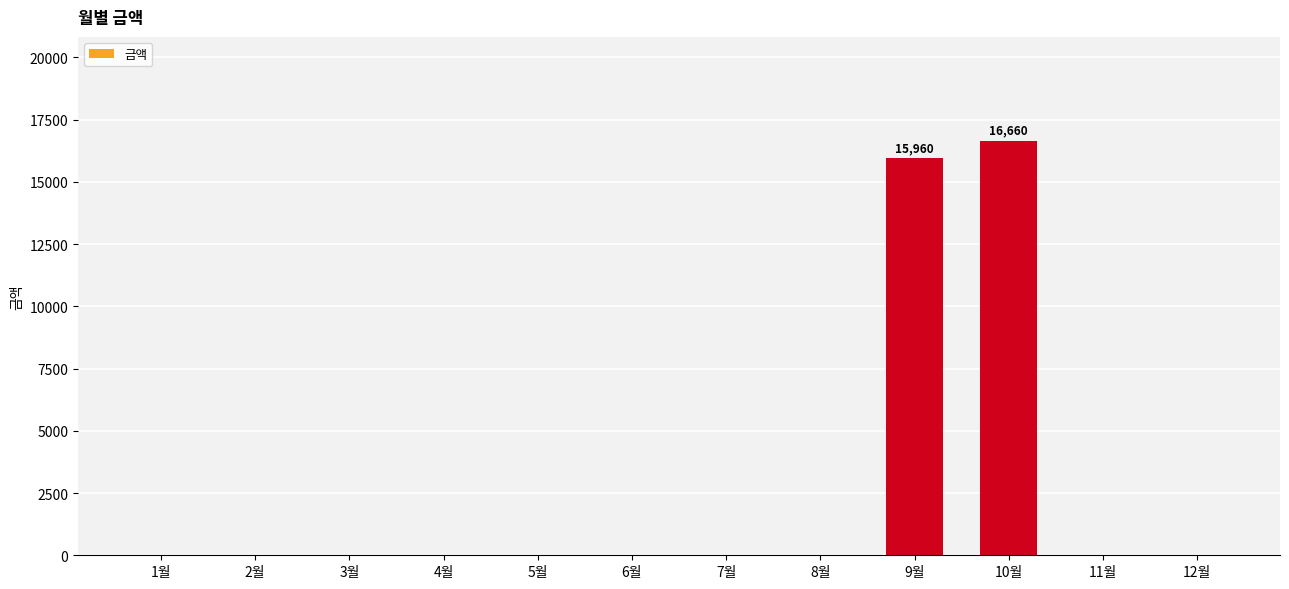

The chart shows a value of 0 at 3월. True or false?

True